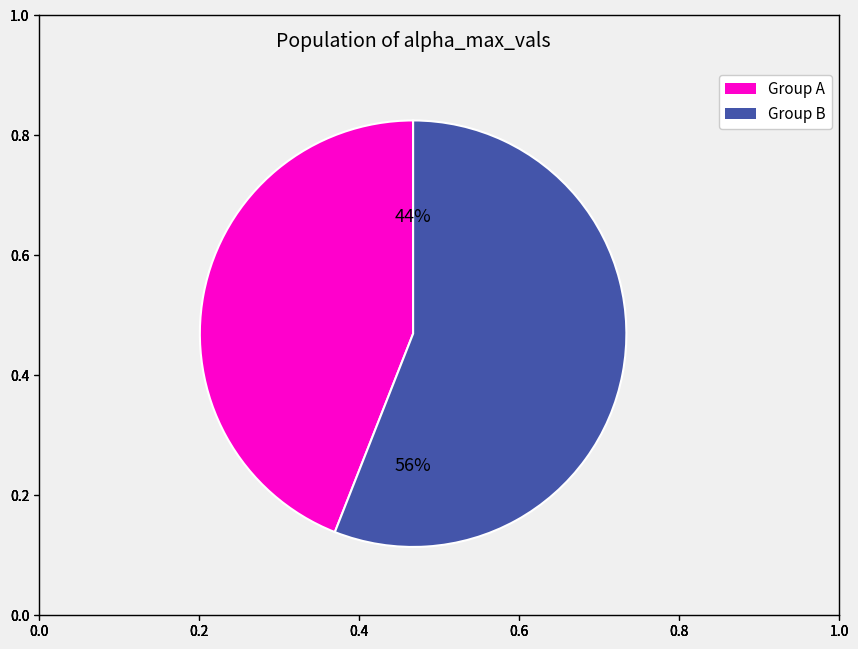

To the nearest percent, what is the average slice percentage?

50%